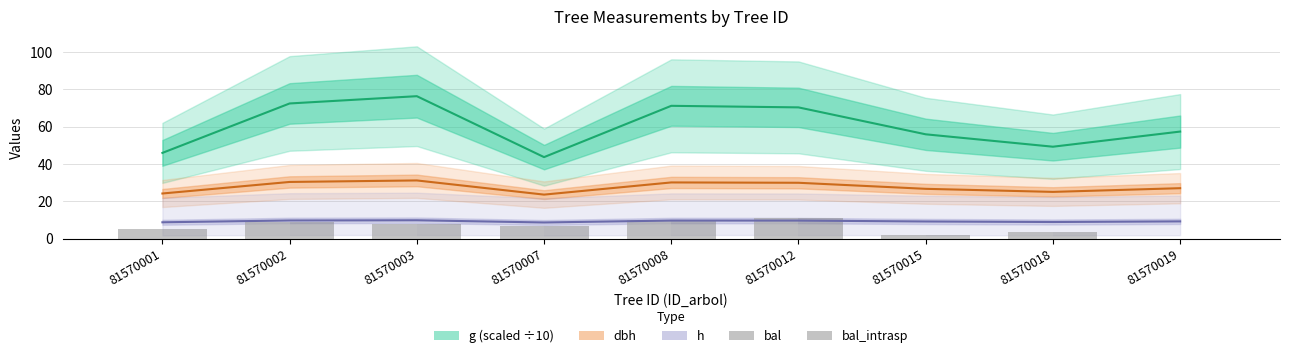

The value of bal_intrasp at 81570012 is 10.8. True or false?

True